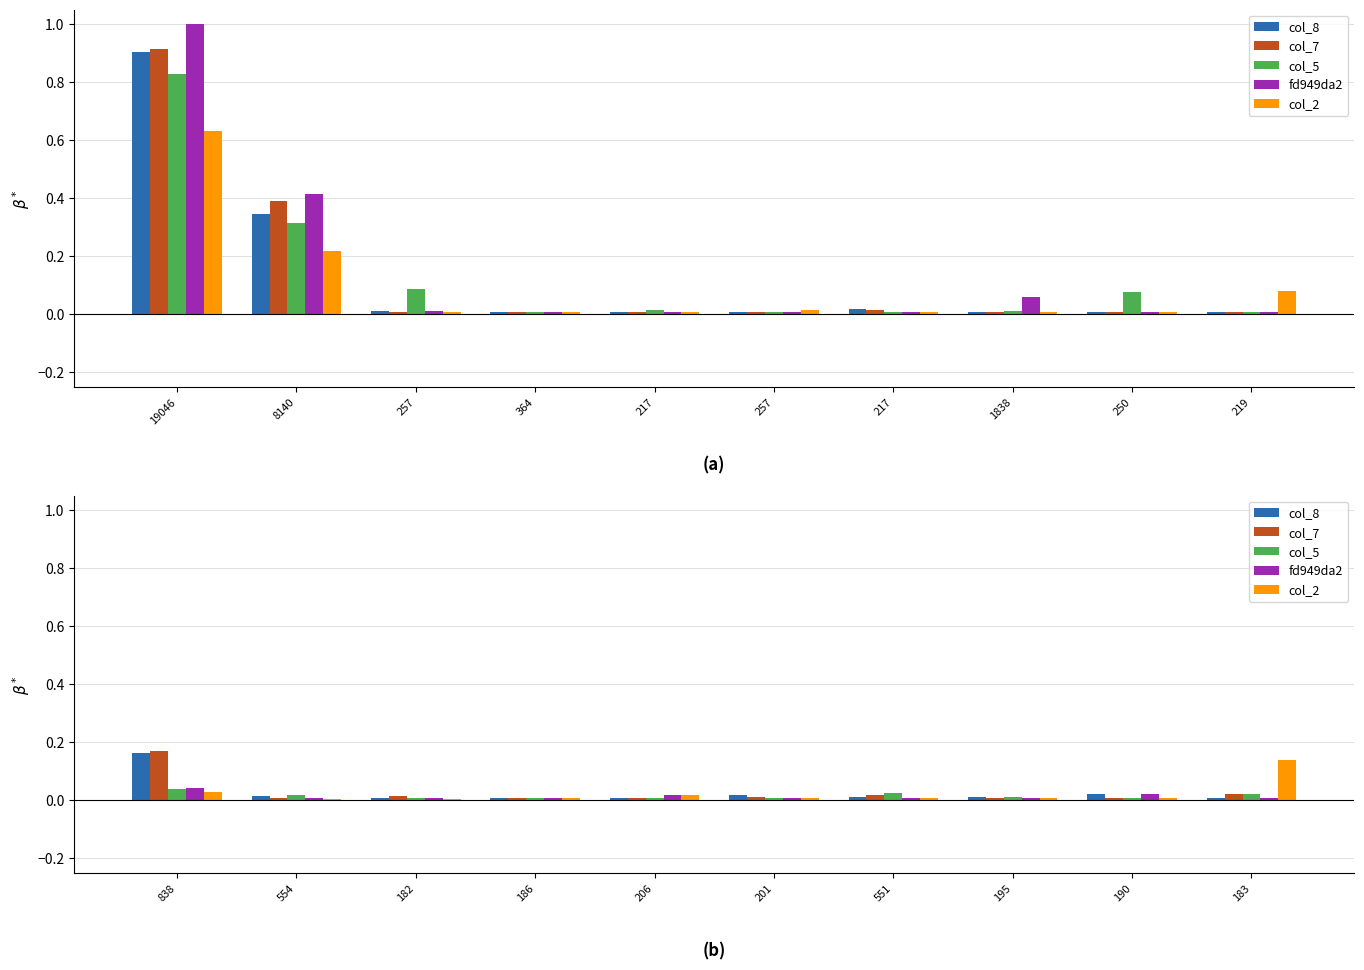

Is it true that col_5 equals 0.0 at 206?

True